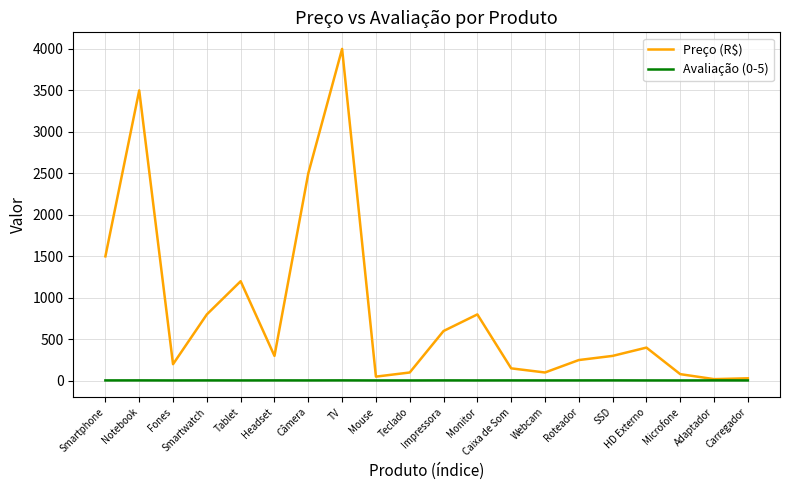

Which series has the widest spread of values?

Preço (R$)